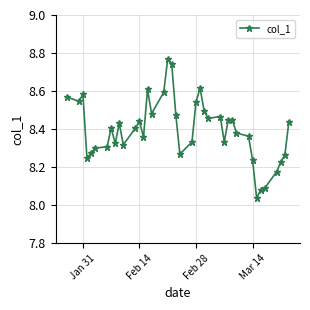

True or false: the data has more than 0 interior local peaks.

True